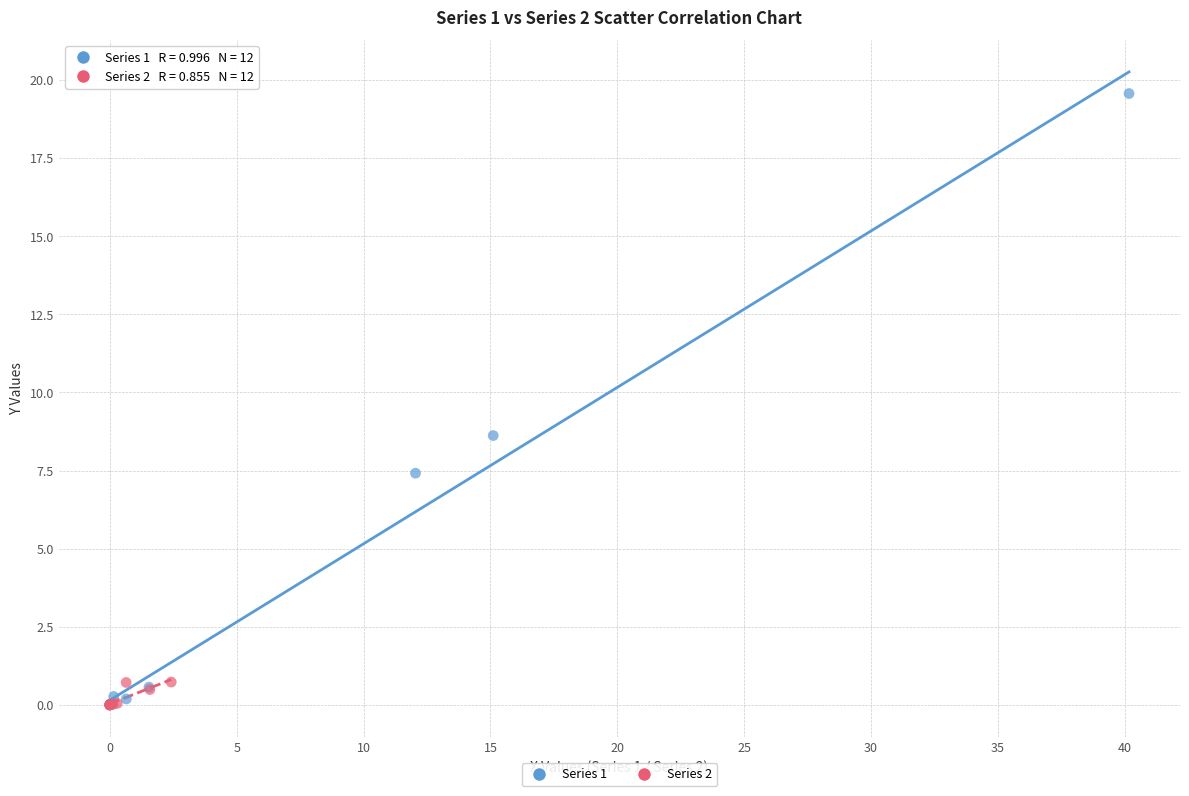

Which series has the largest Y range (max minus min)?

Series 1